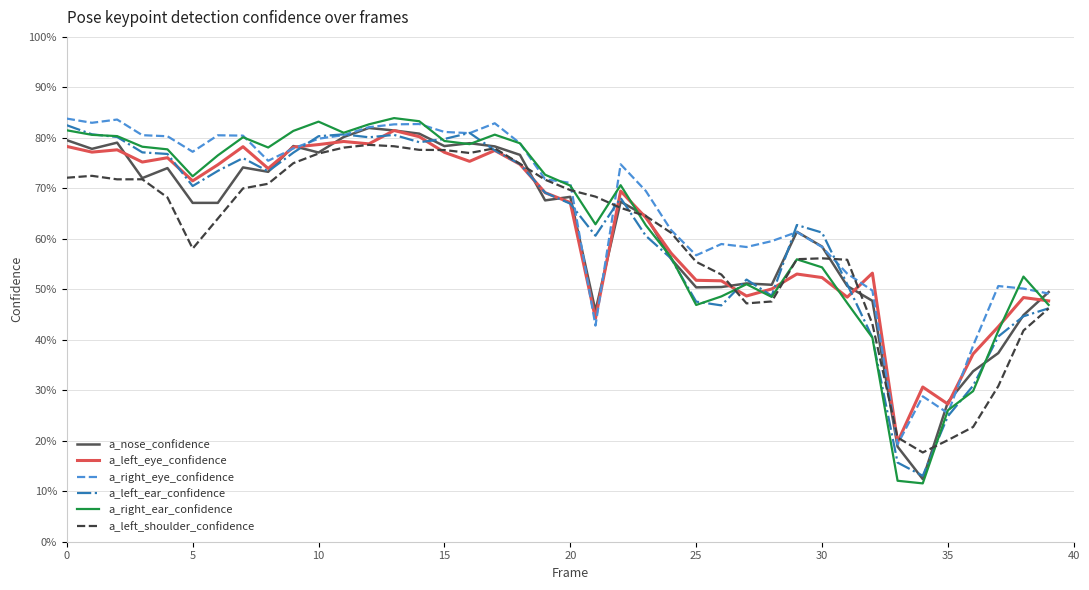

Which category has the highest value in the a_left_eye_confidence series?

13